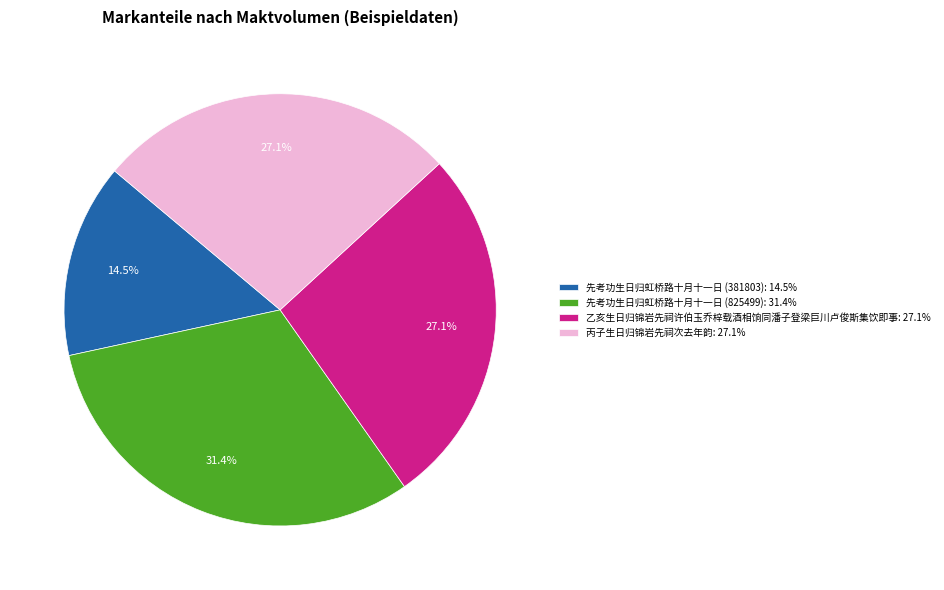

Combined, what portion of the pie is 先考功生日归虹桥路十月十一日 (825499) and 先考功生日归虹桥路十月十一日 (381803)?

45.9%